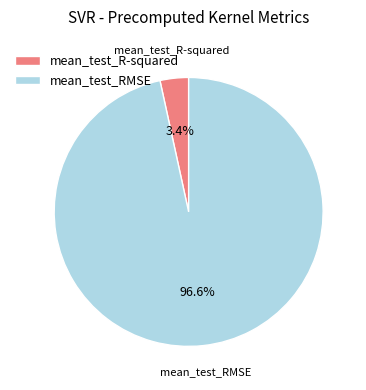

What percentage is the mean_test_R-squared slice, to the nearest percent?

3%